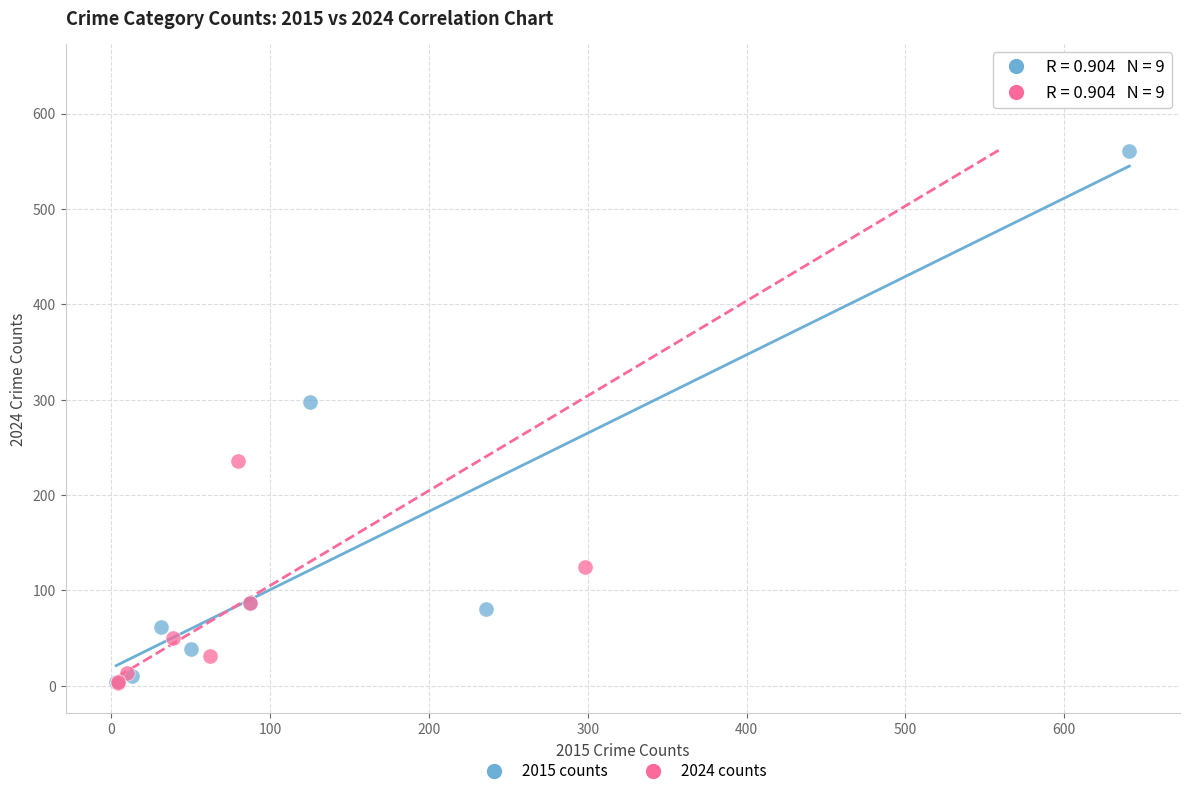

Which series has the largest Y range (max minus min)?

2024 counts